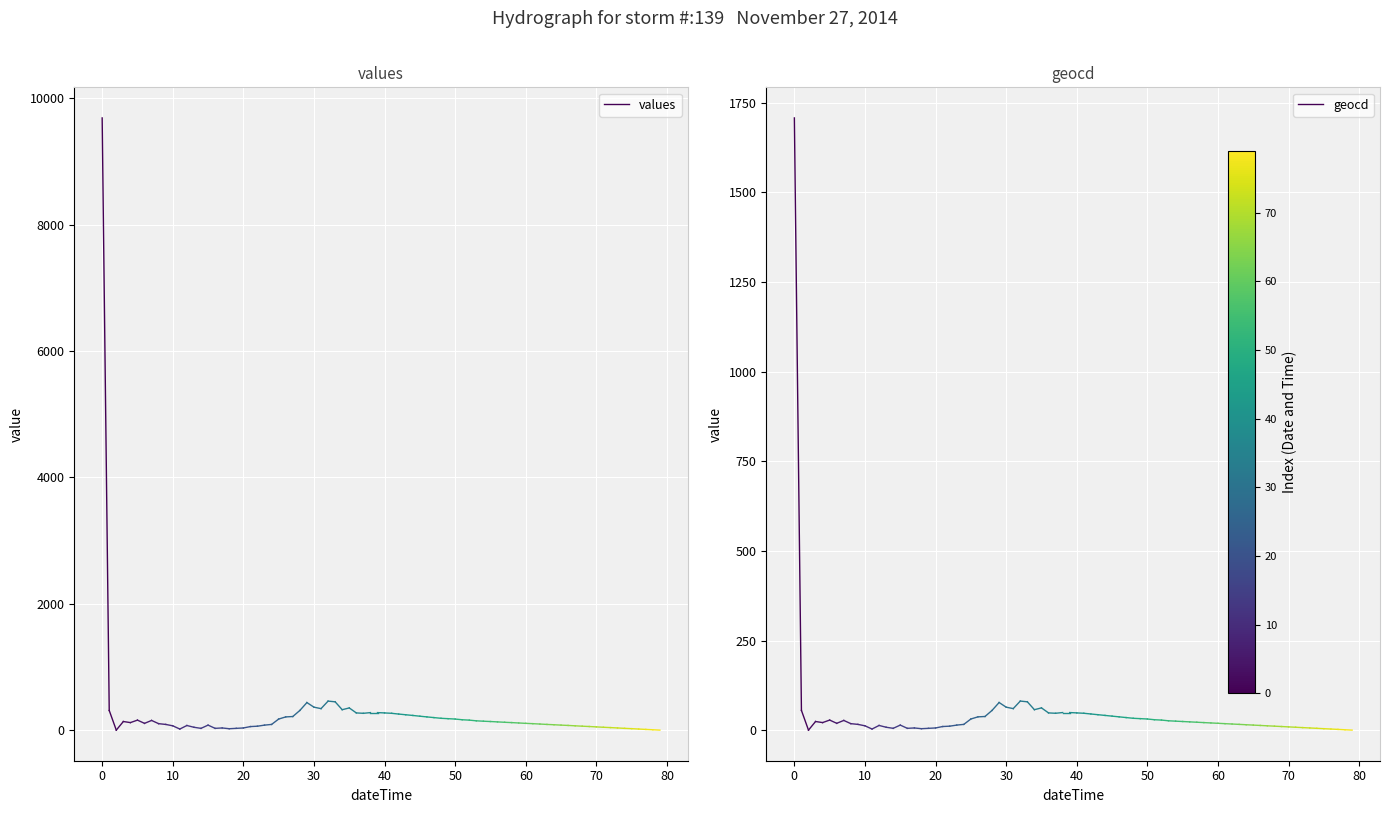

Is it true that geocd equals 14 at 0?

False